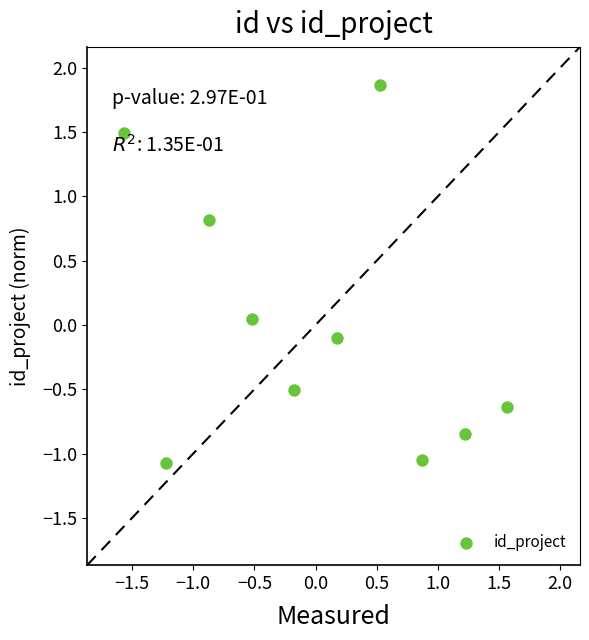

What is the range of Y values (max minus min)?

2.9